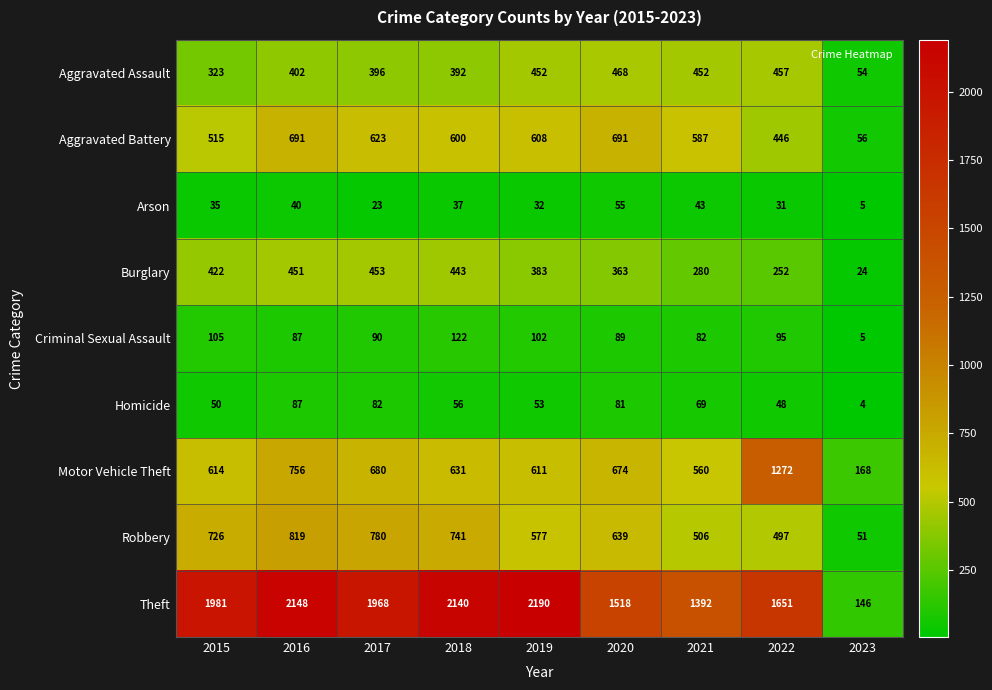

Read the Burglary value at 2017.

453